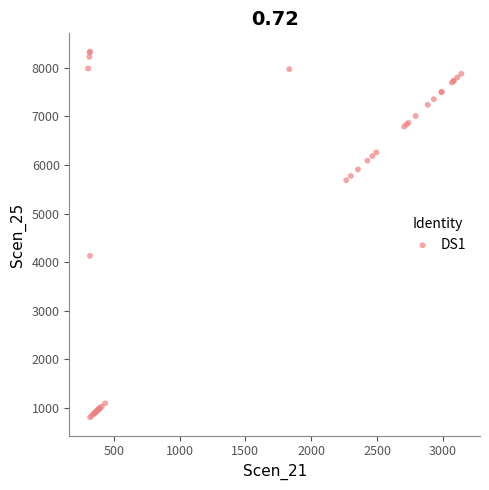

What Y value in the scatter plot is closest to 4570?

4130.8